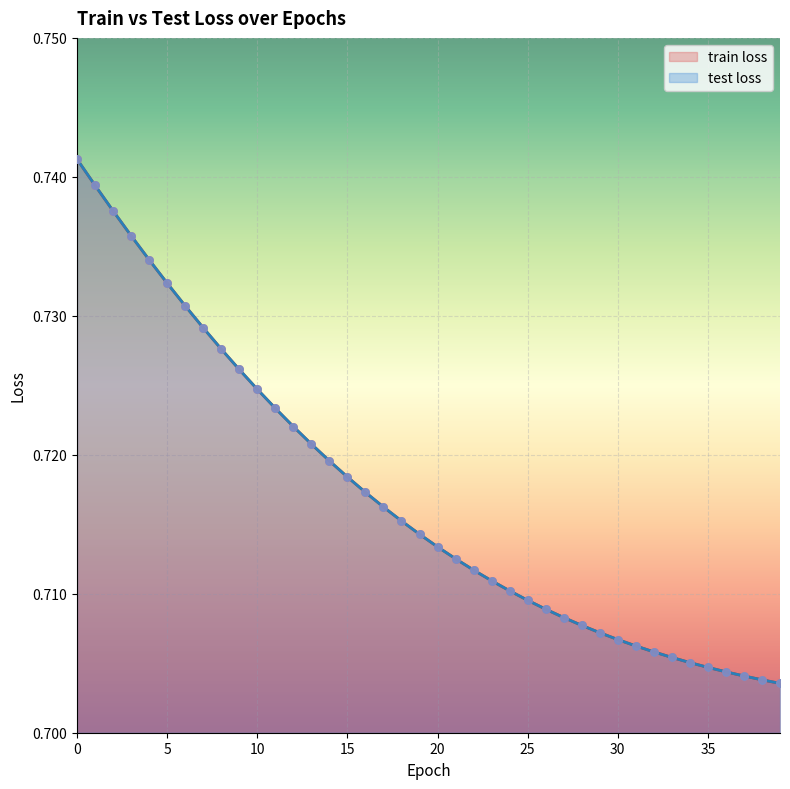

Which series has the largest Y range (max minus min)?

train loss